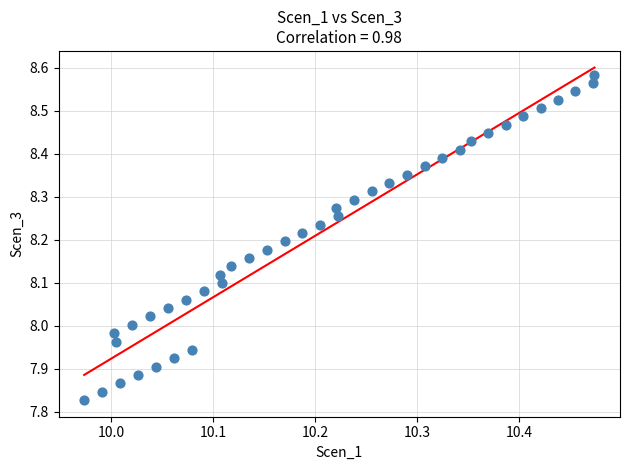

What is the range of X values (max minus min)?

0.5